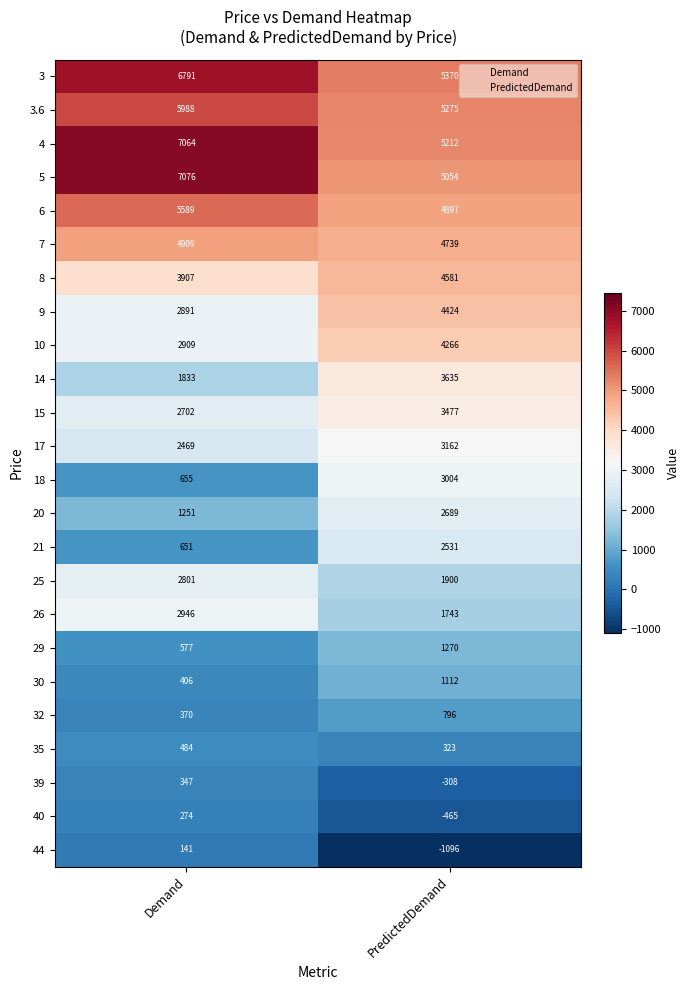

What is the difference between the 15 values at Demand and PredictedDemand?

775